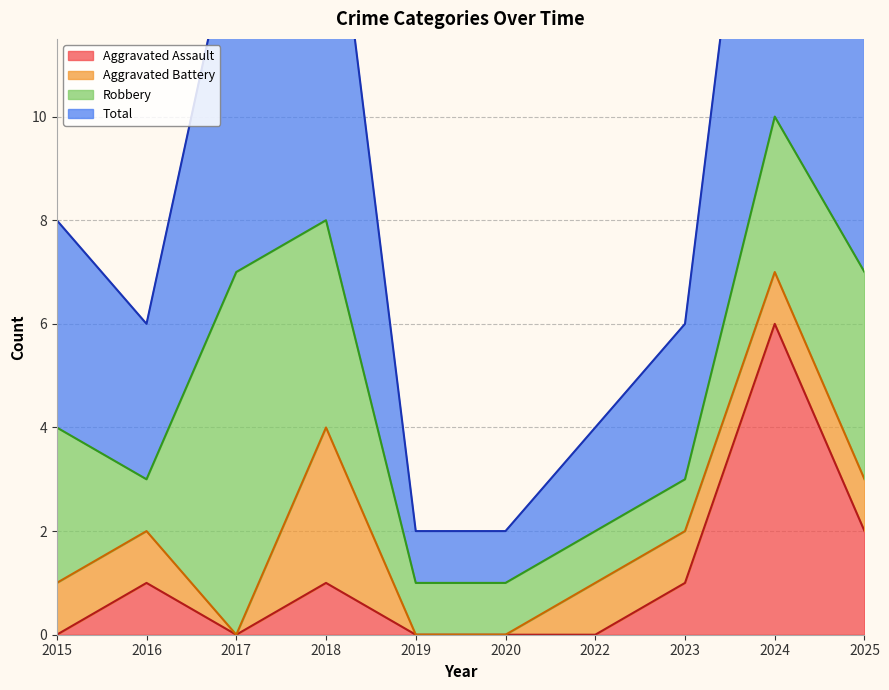

At which category does the chart reach its minimum across all series?

2015